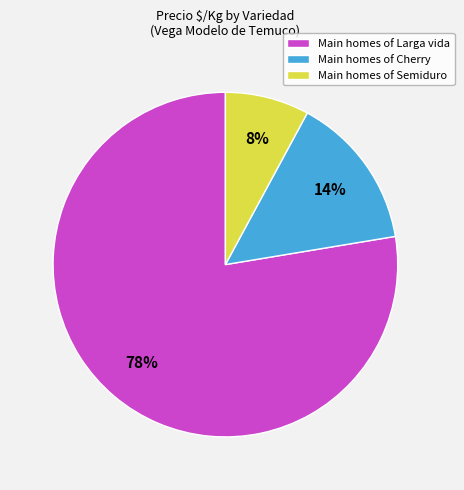

Do Main homes of Cherry and Main homes of Larga vida together represent more than half of the pie?

Yes